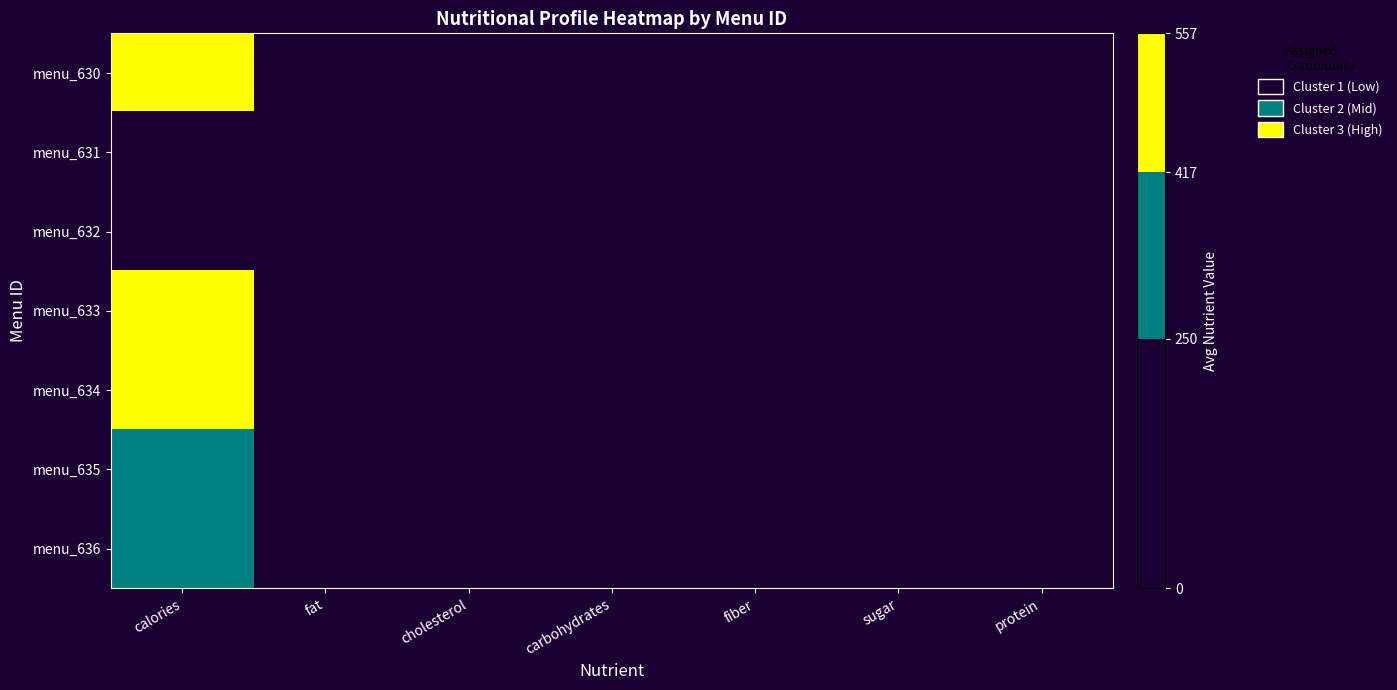

Reading right to left, what are all the values shown in this chart?

menu_630: protein=26.0	sugar=0.0	fiber=3.1	carbohydrates=40.4	cholesterol=79.0	fat=31.9	calories=556.6
menu_631: protein=4.6	sugar=0.0	fiber=0.5	carbohydrates=33.3	cholesterol=11.5	fat=3.1	calories=174.7
menu_632: protein=9.0	sugar=0.0	fiber=2.0	carbohydrates=47.0	cholesterol=21.0	fat=2.0	calories=247.0
menu_633: protein=25.0	sugar=5.0	fiber=3.0	carbohydrates=60.0	cholesterol=59.0	fat=21.6	calories=520.0
menu_634: protein=26.2	sugar=5.5	fiber=3.2	carbohydrates=50.8	cholesterol=65.0	fat=16.2	calories=425.0
menu_635: protein=22.6	sugar=5.0	fiber=2.9	carbohydrates=43.9	cholesterol=60.0	fat=14.0	calories=350.0
menu_636: protein=17.4	sugar=4.1	fiber=2.6	carbohydrates=39.0	cholesterol=50.0	fat=11.9	calories=300.0